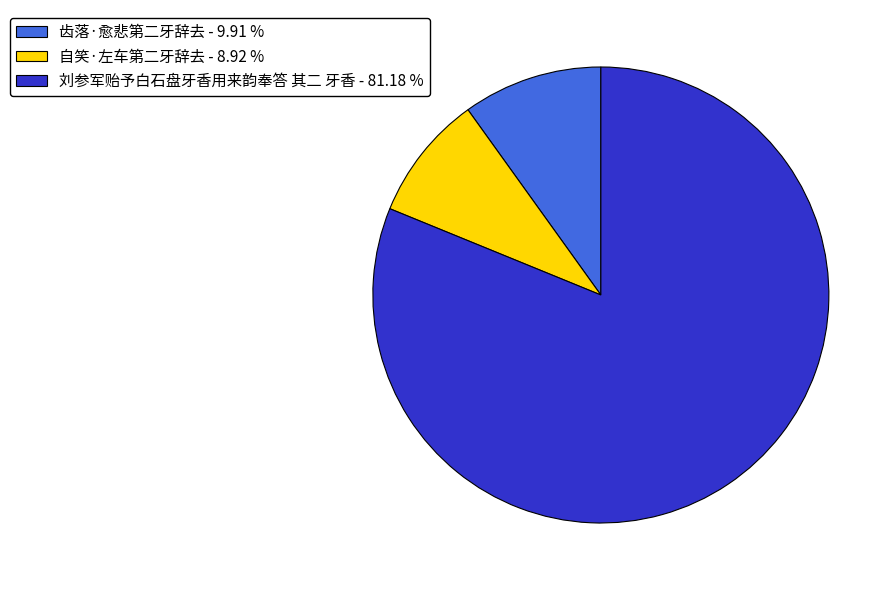

The 齿落·愈悲第二牙辞去 slice represents 3% of the pie. True or false?

False